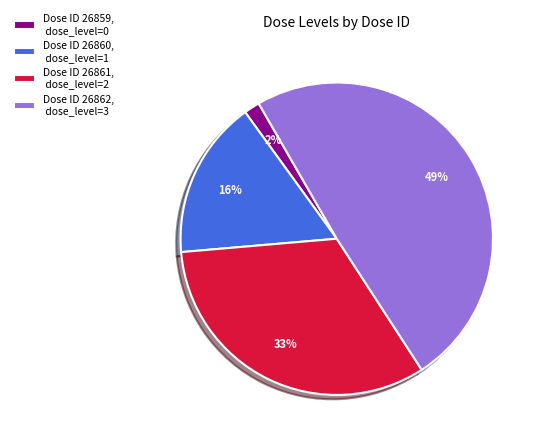

Do Dose ID 26861, dose_level=2 and Dose ID 26862, dose_level=3 together represent more than half of the pie?

Yes